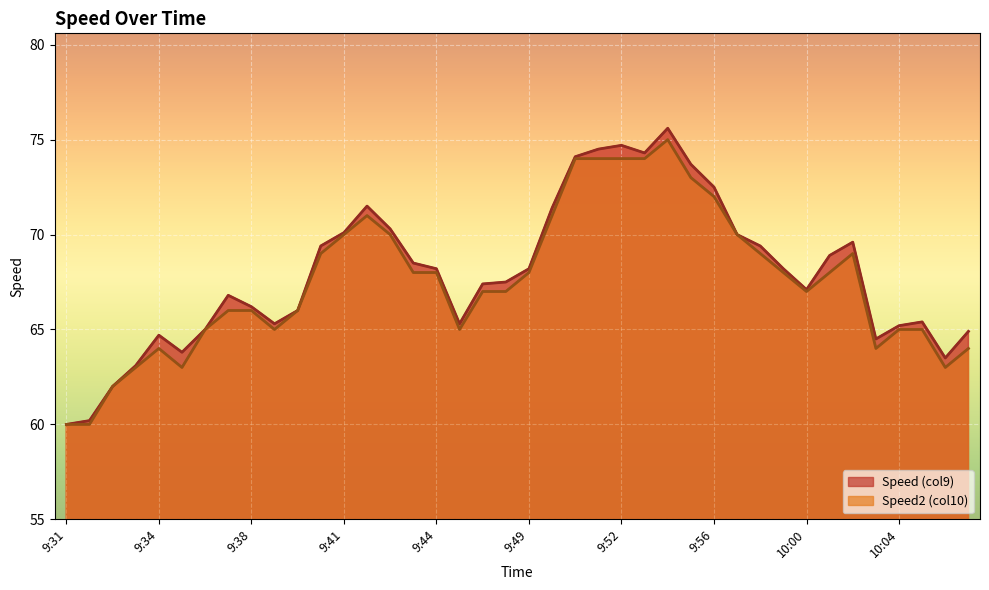

At which label does Speed (col9) reach its minimum?

9:31